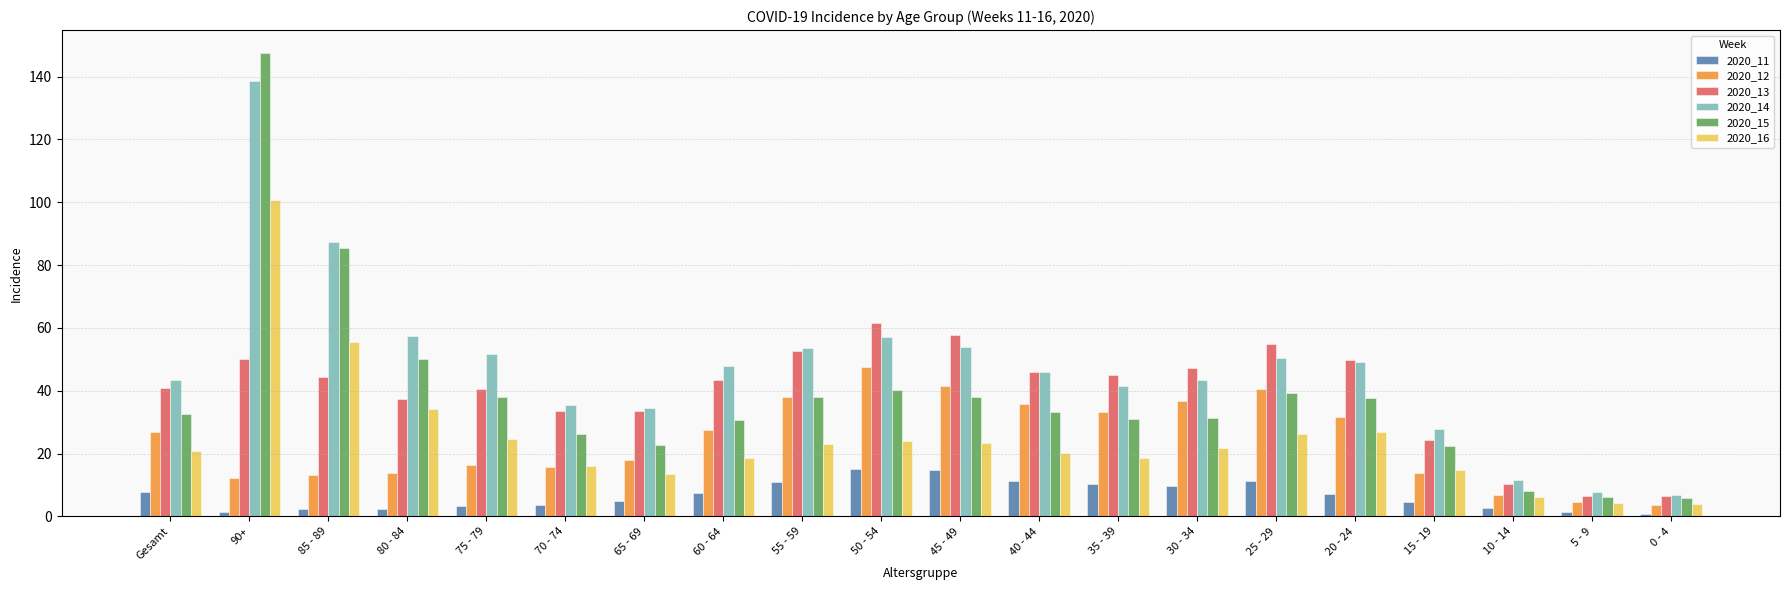

What is the maximum value for 2020_14?

138.7